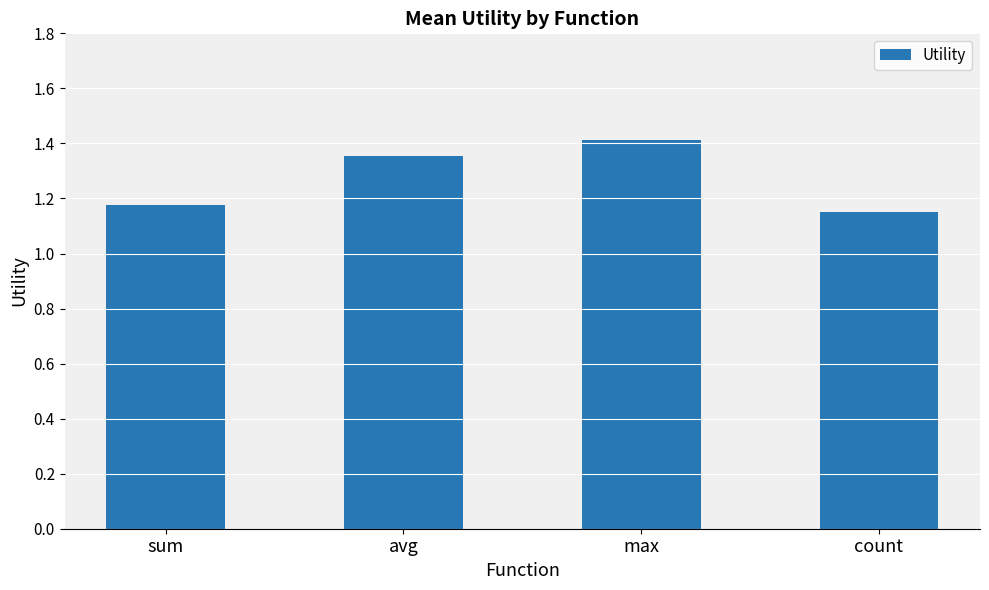

What is the difference between the values at avg and max?

0.1